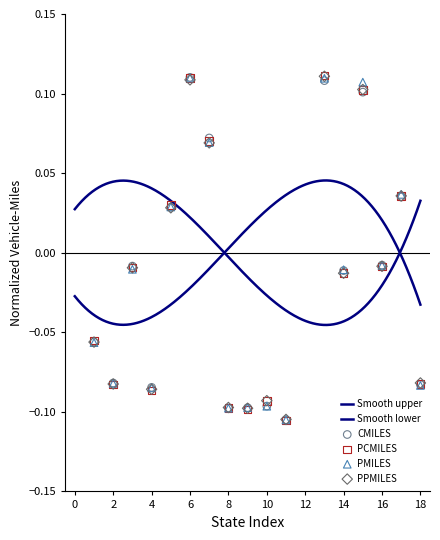

Which series contains the highest Y value?

PPMILES